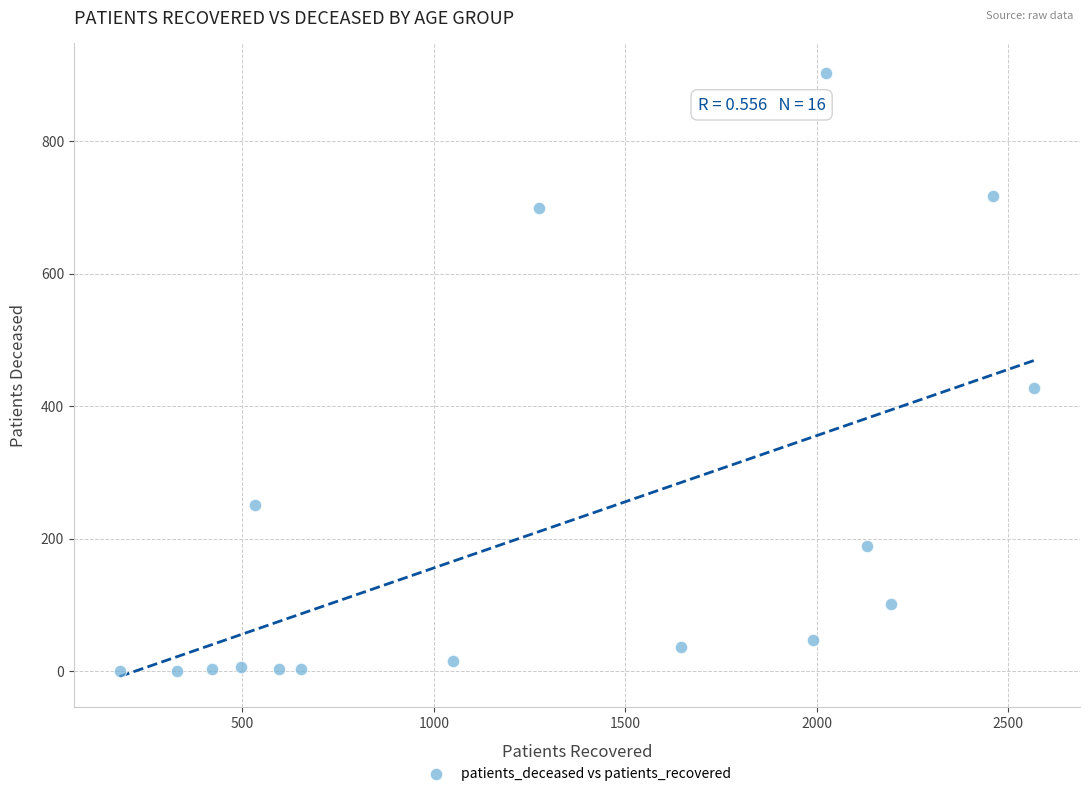

What Y value in the scatter plot is closest to 451?

427